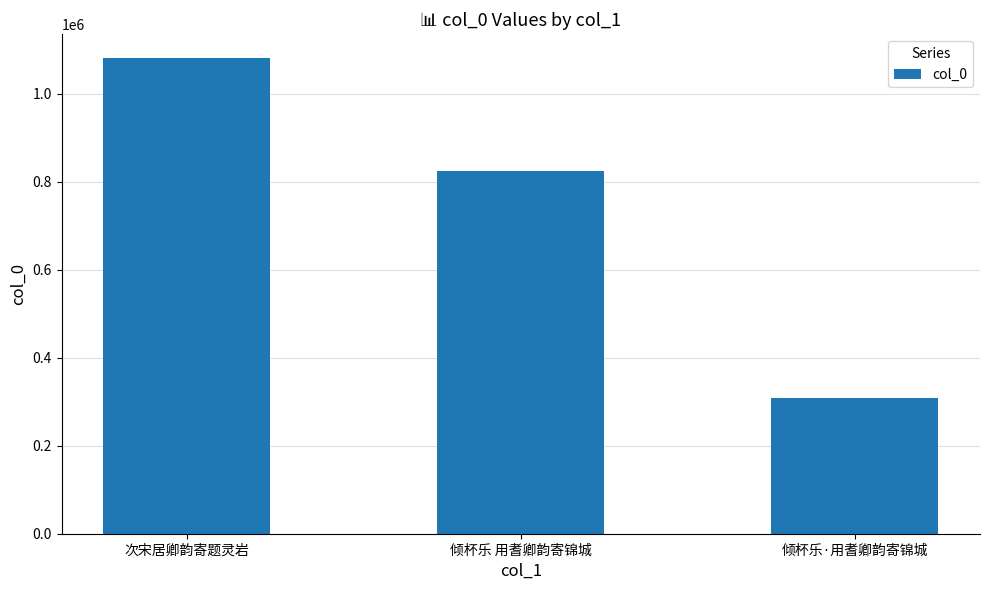

What is the difference between the maximum and minimum values?

771827